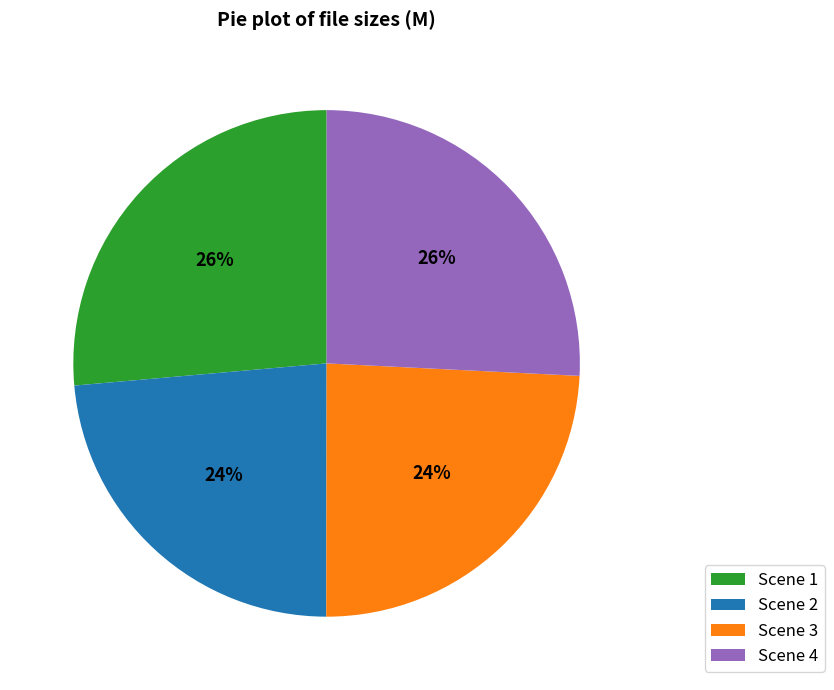

To the nearest percent, what percentage of the pie is Scene 3?

24%